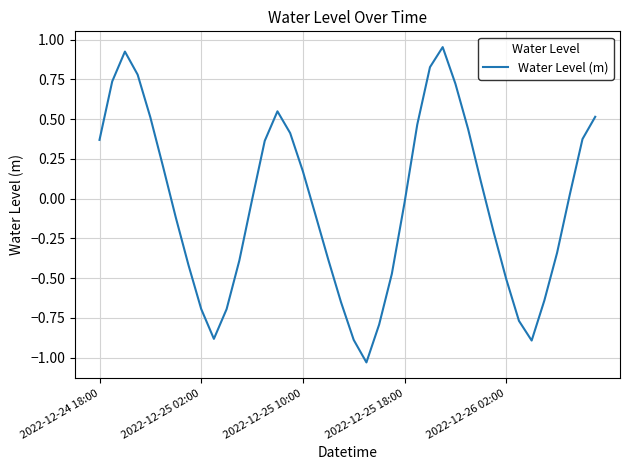

Reading right to left, extract all data points from this chart.

0.5	0.4	0.0	-0.3	-0.6	-0.9	-0.8	-0.5	-0.2	0.1	0.4	0.7	1.0	0.8	0.5	-0.0	-0.5	-0.8	-1.0	-0.9	-0.7	-0.4	-0.1	0.2	0.4	0.5	0.4	-0.0	-0.4	-0.7	-0.9	-0.7	-0.4	-0.1	0.2	0.5	0.8	0.9	0.7	0.4